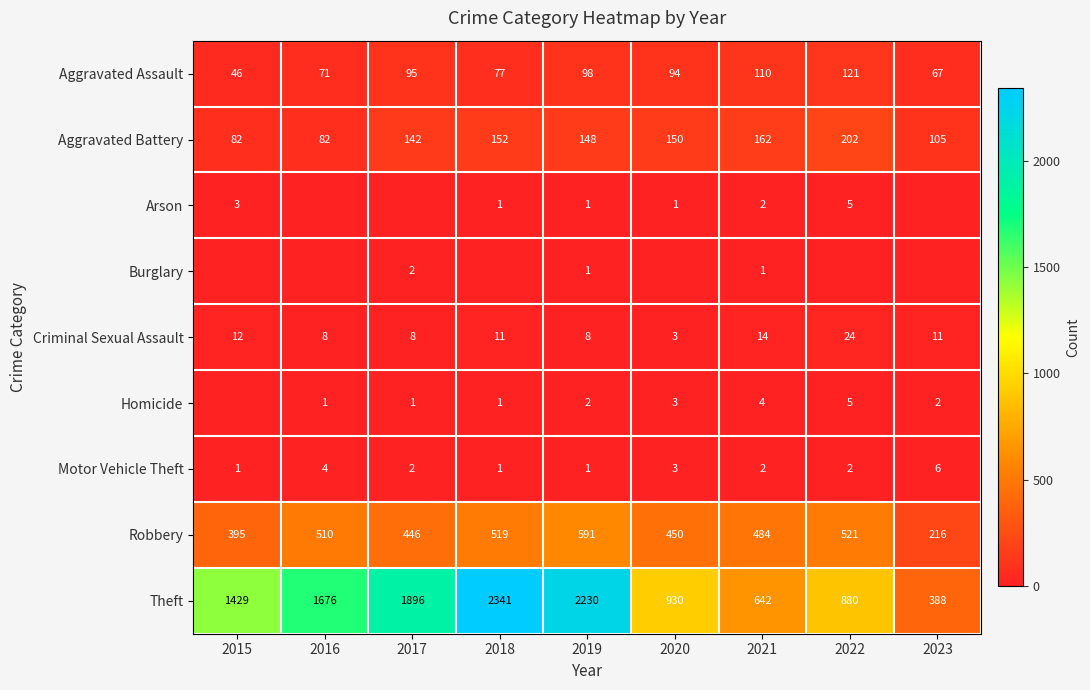

List the labels in order of Theft value, smallest first.

2023, 2021, 2022, 2020, 2015, 2016, 2017, 2019, 2018